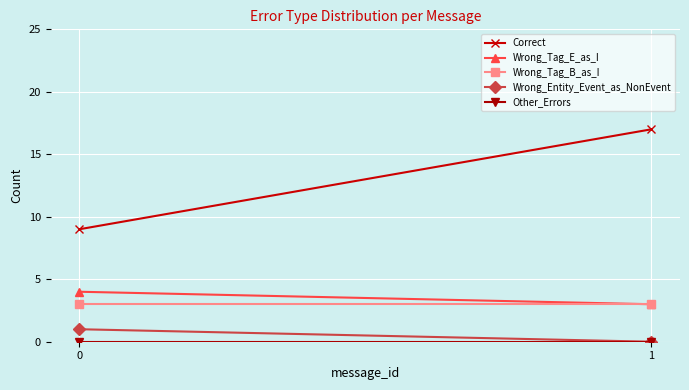

At how many categories does at least one series exceed 4?

2